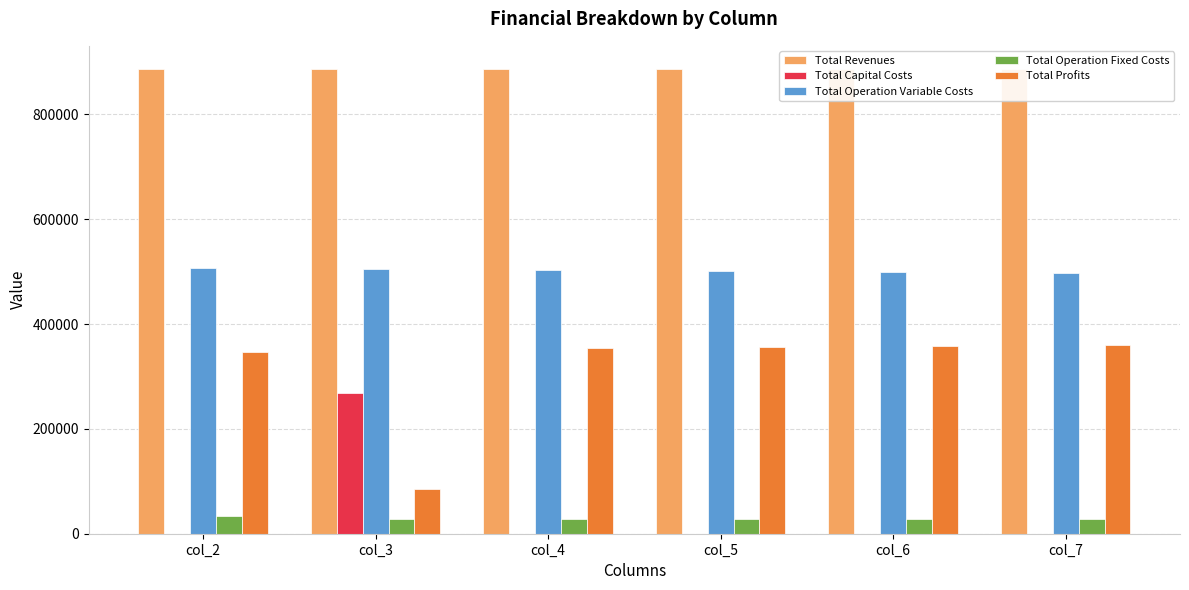

At which label does Total Operation Variable Costs first exceed 502962?

col_2